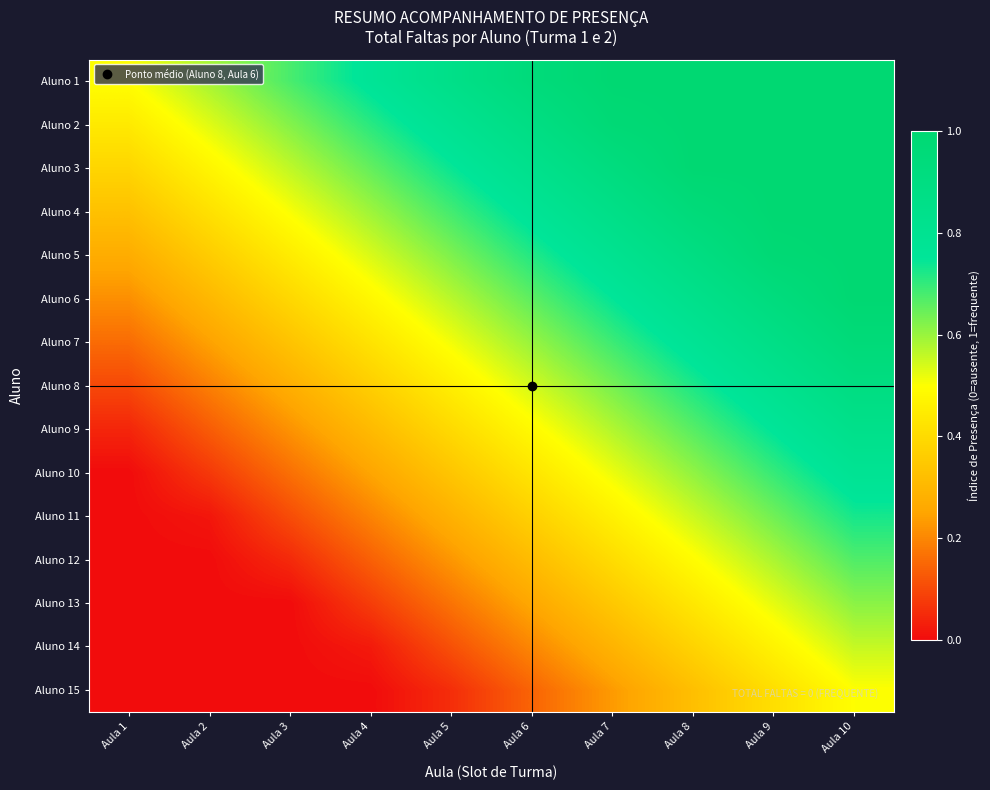

Which category has the highest value across all series?

Aula 7